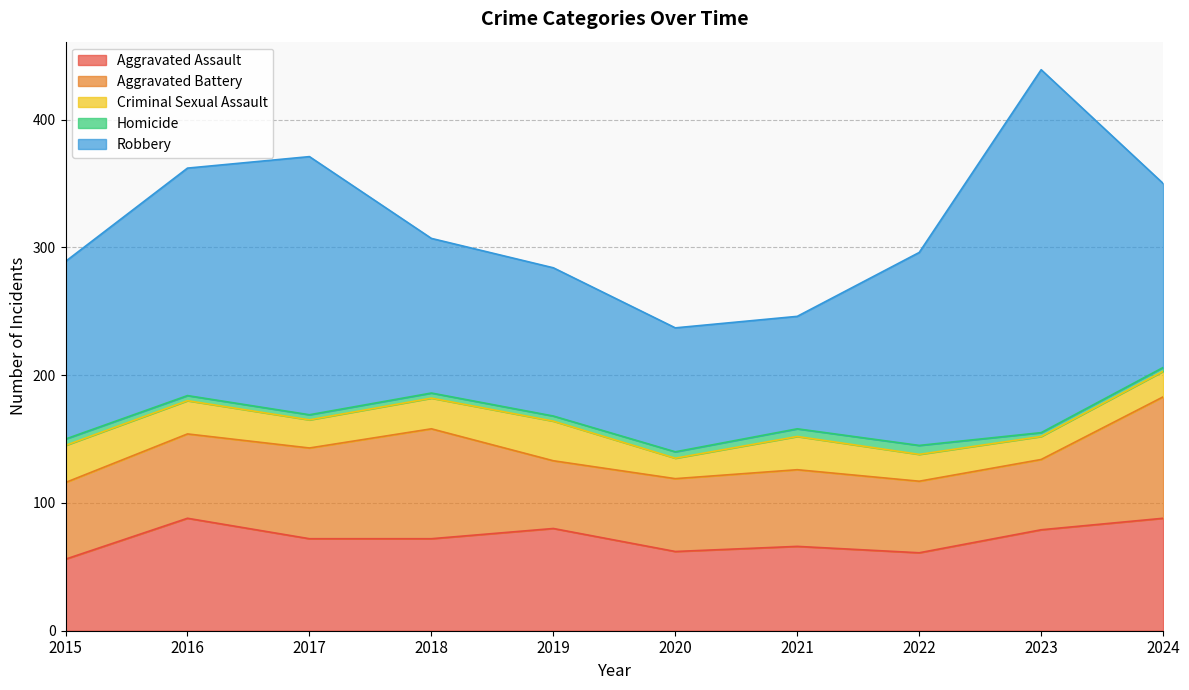

What is the difference between the Aggravated Assault values at 2024 and 2018?

16